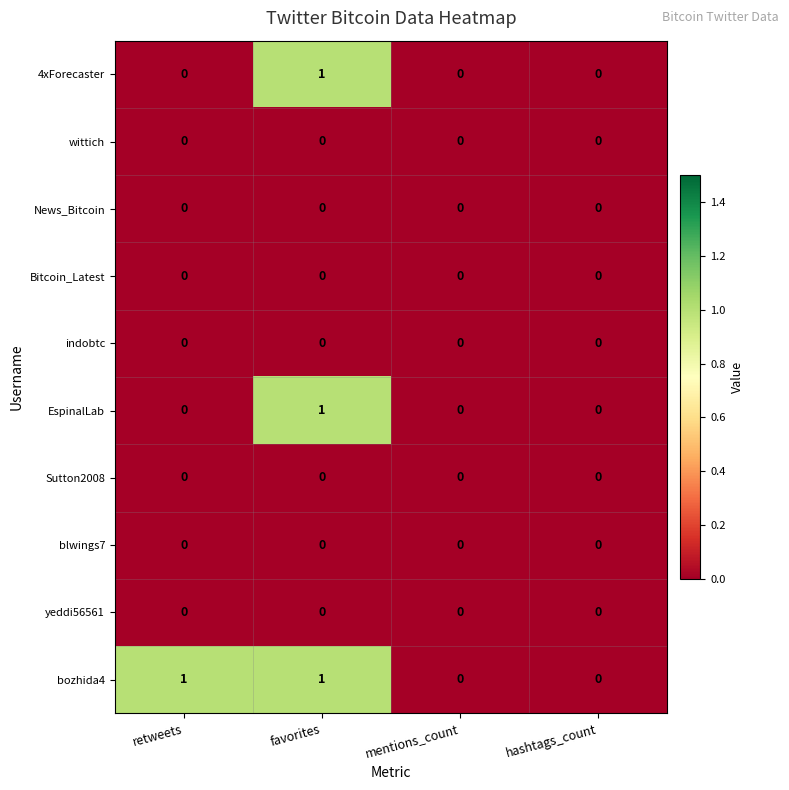

The indobtc series shows 0 at favorites. True or false?

True